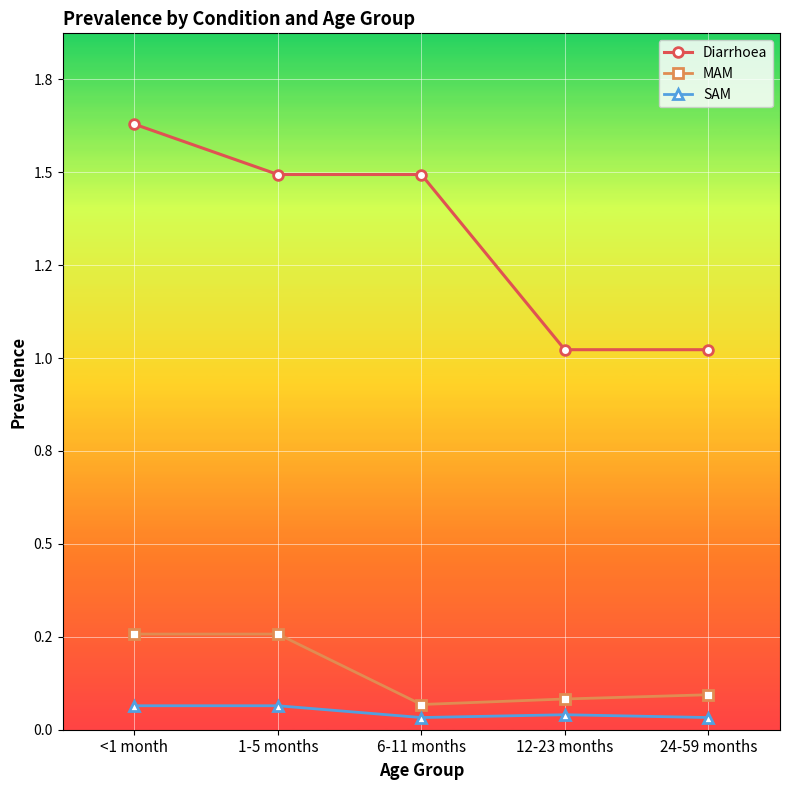

At which category is the sum across all series the highest?

<1 month